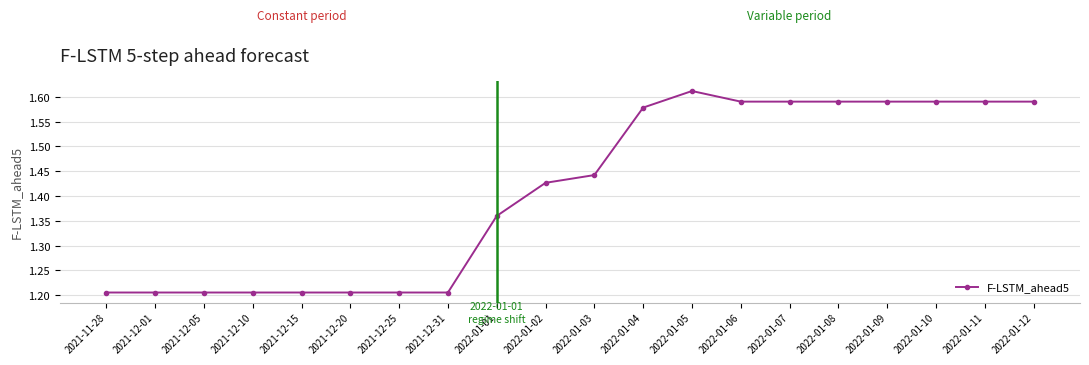

What is the label of the 1st point from the right?

2022-01-12